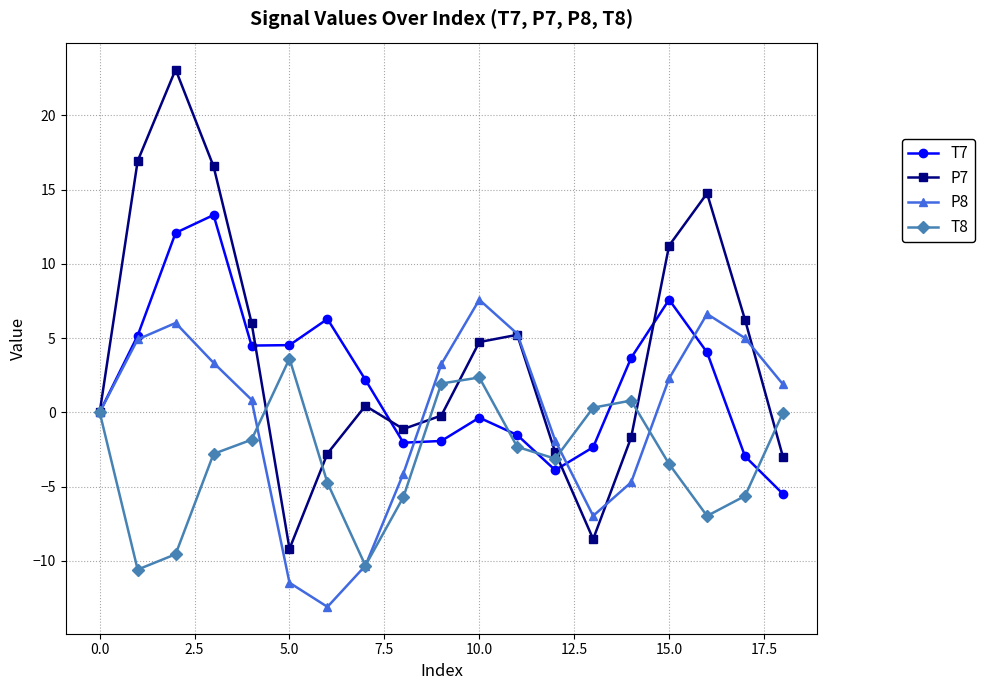

Which series has the largest range (max minus min)?

P7